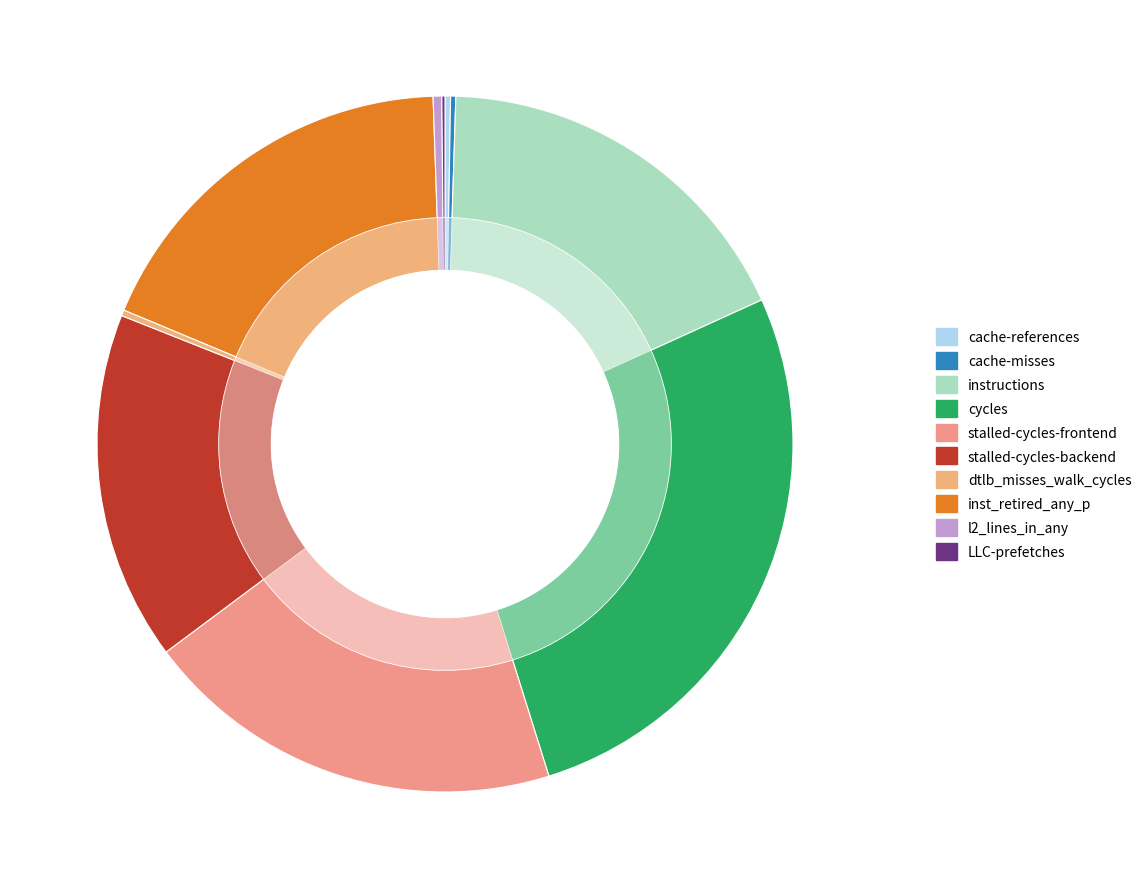

The l2_lines_in_any slice represents 0% of the pie. True or false?

True